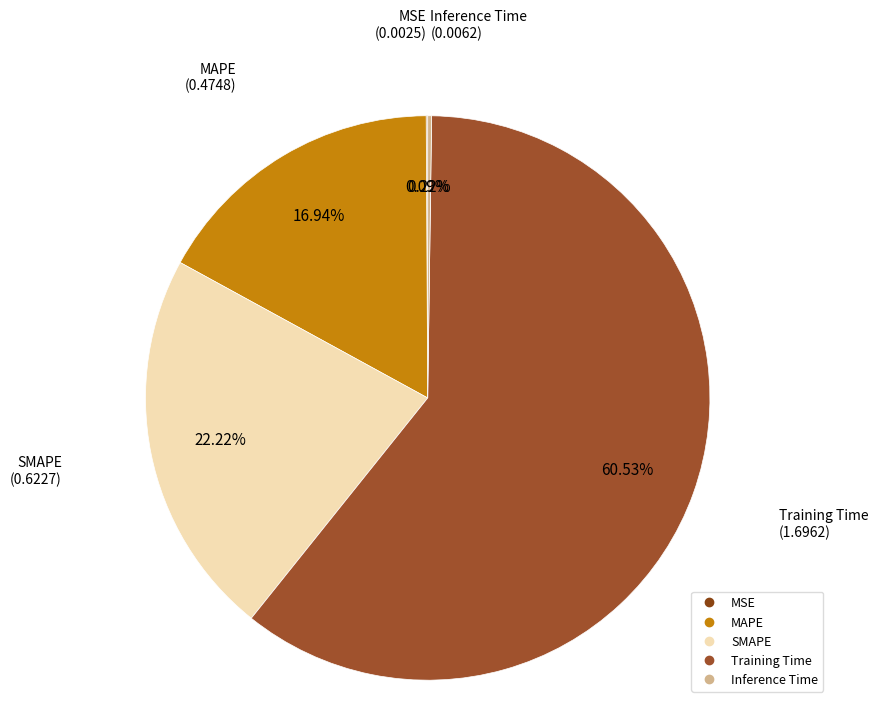

What percentage is the Training Time slice, to the nearest percent?

61%